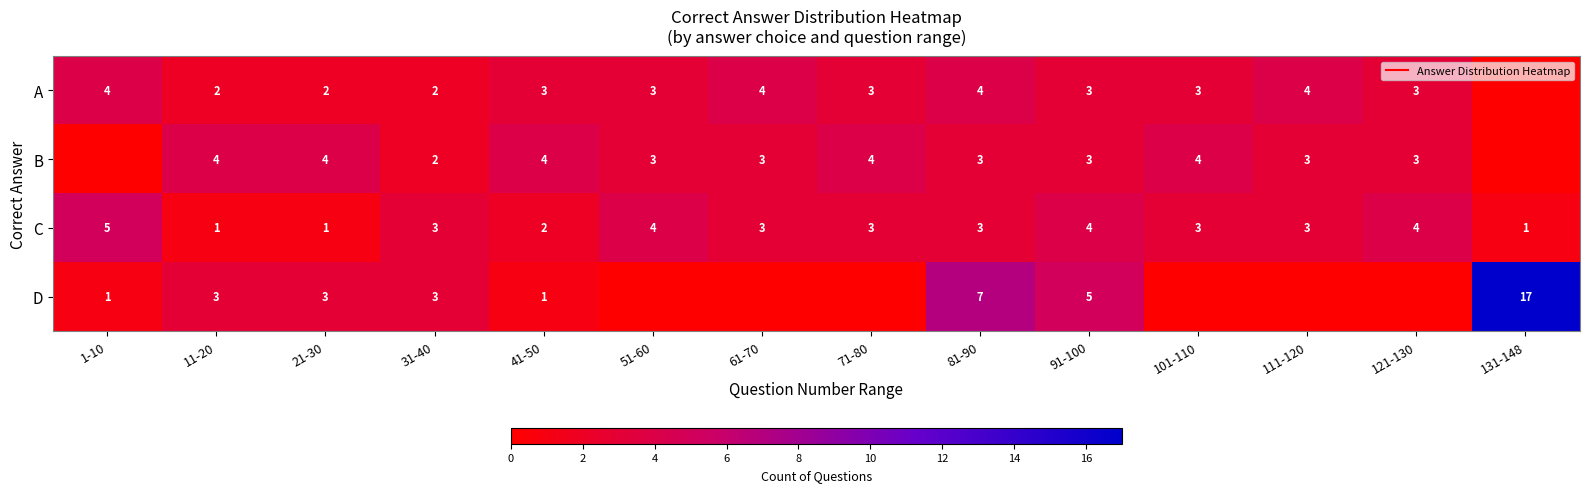

What is the sum of the B values at 71-80 and 61-70?

7